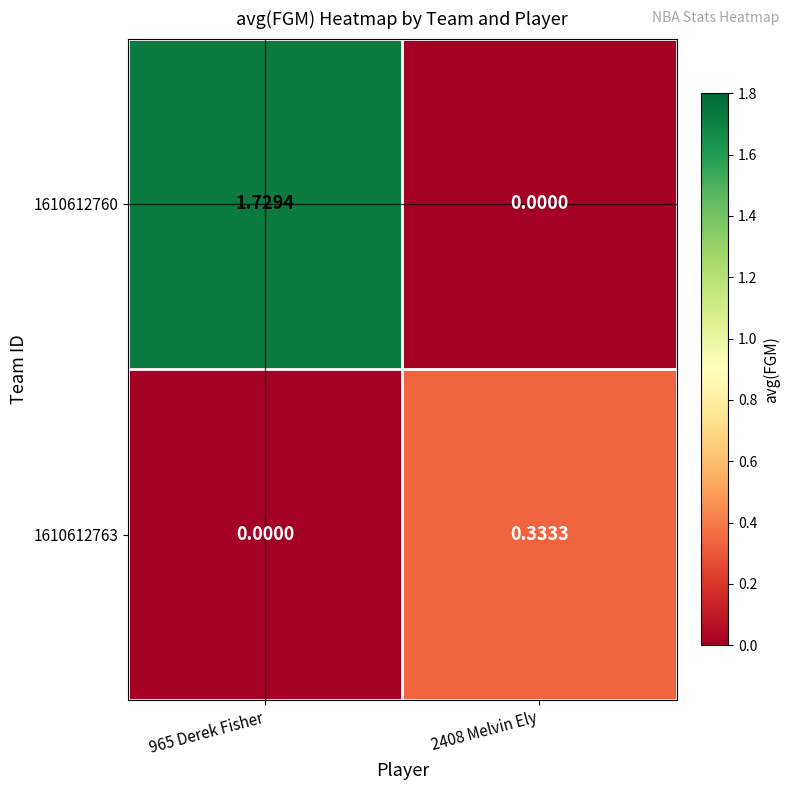

How many categories are shown in the chart?

2